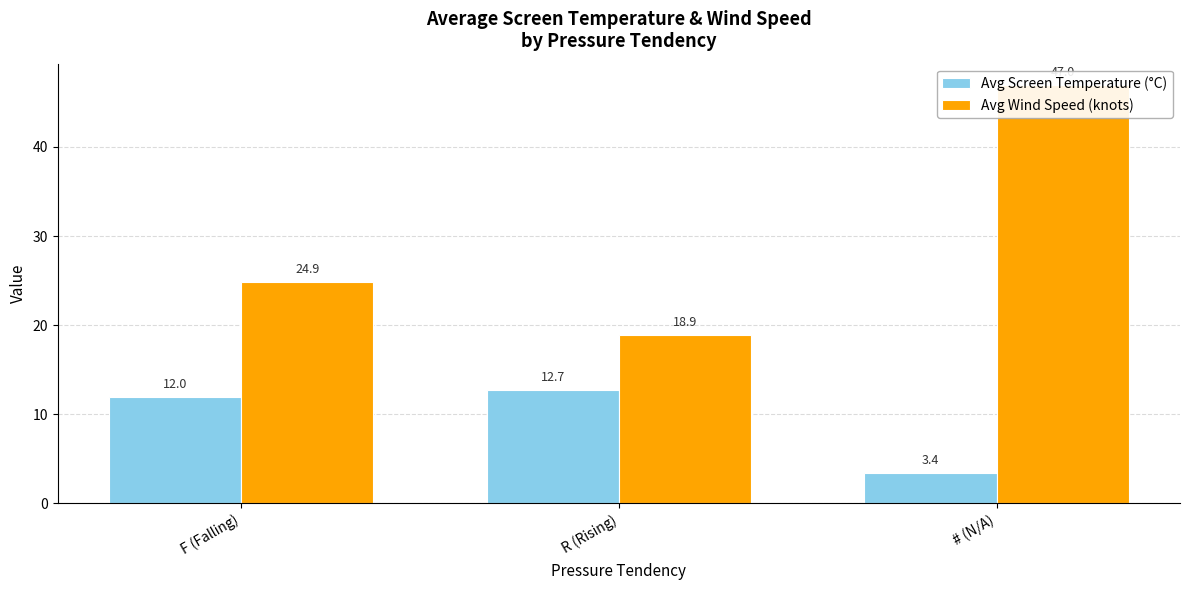

Reading left to right, extract all data points from this chart.

Avg Screen Temperature (°C): F (Falling)=12.0	R (Rising)=12.7	# (N/A)=3.4
Avg Wind Speed (knots): F (Falling)=24.9	R (Rising)=18.9	# (N/A)=47.0